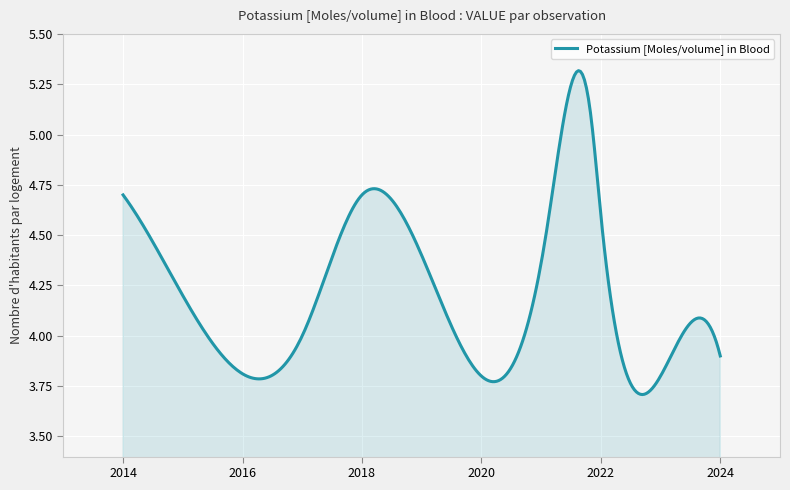

What is the difference between the maximum and minimum values?

1.6